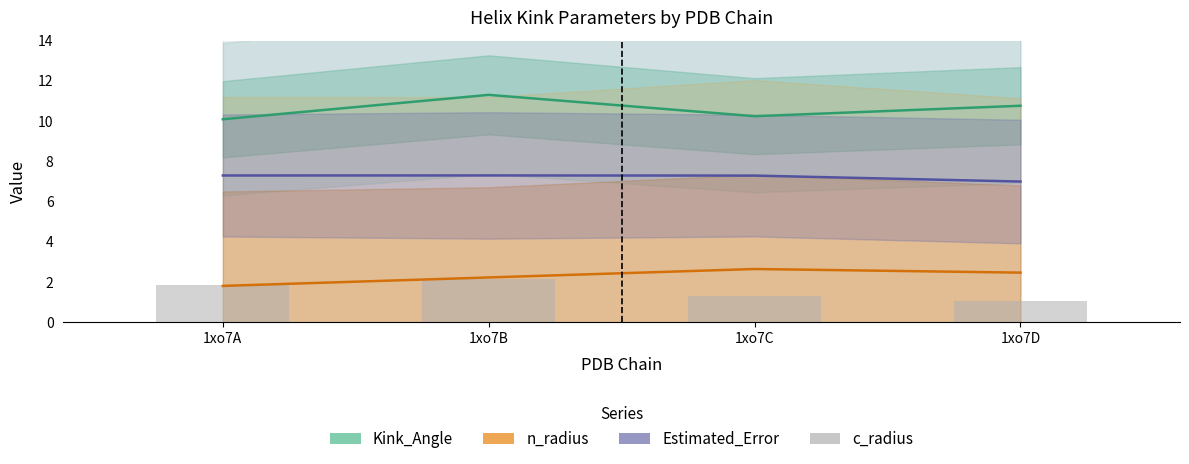

What is the minimum value shown in the chart?

1.0